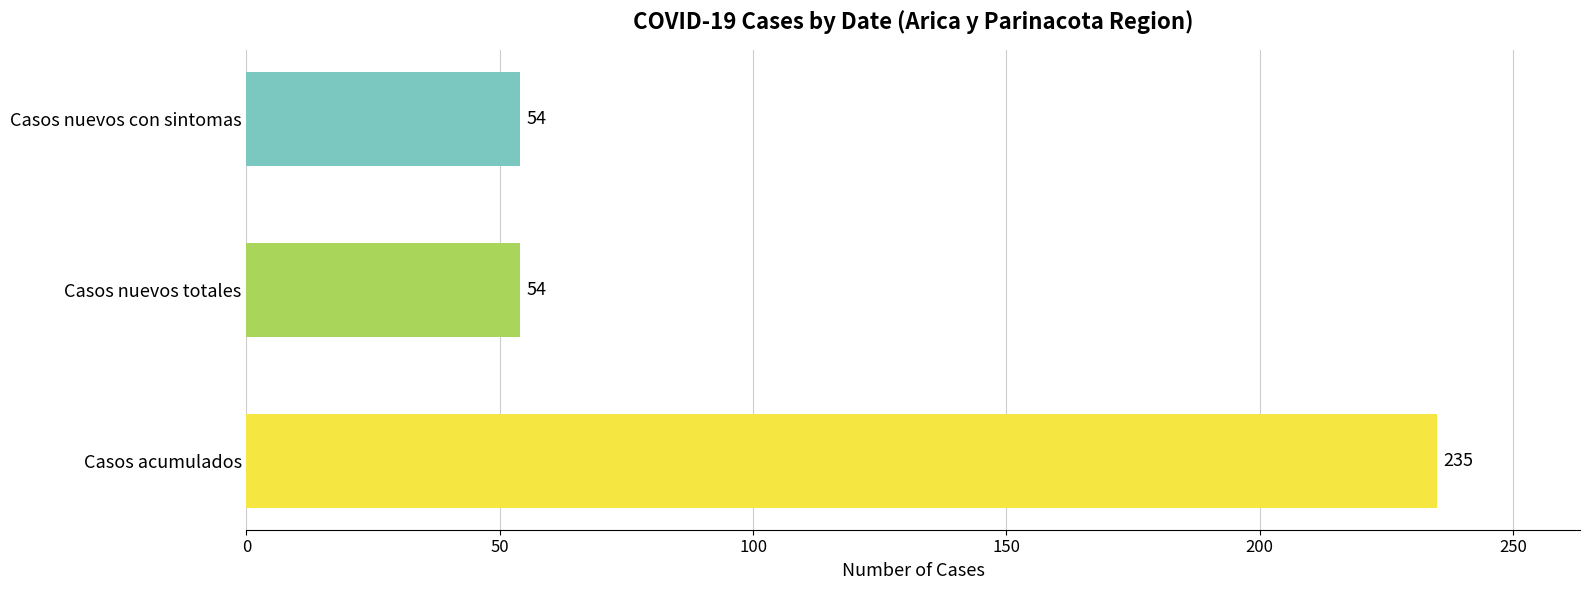

The value of Casos acumulados at 2020-04-05 is 44. True or false?

False